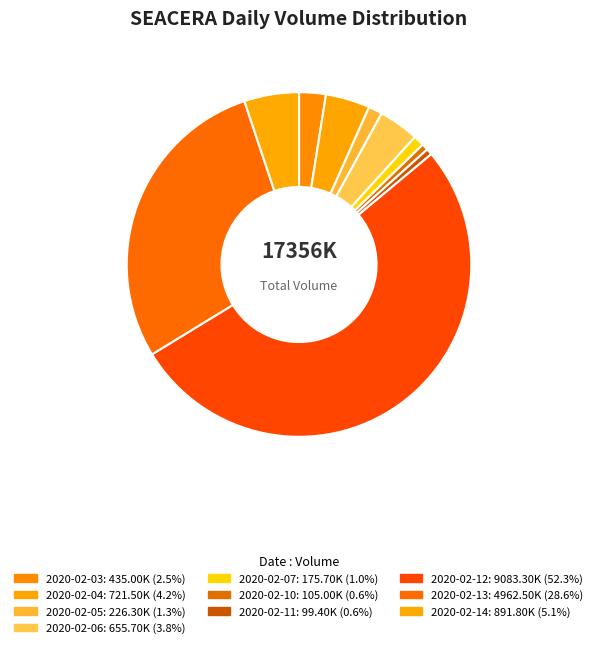

How many segments does this pie chart have?

10